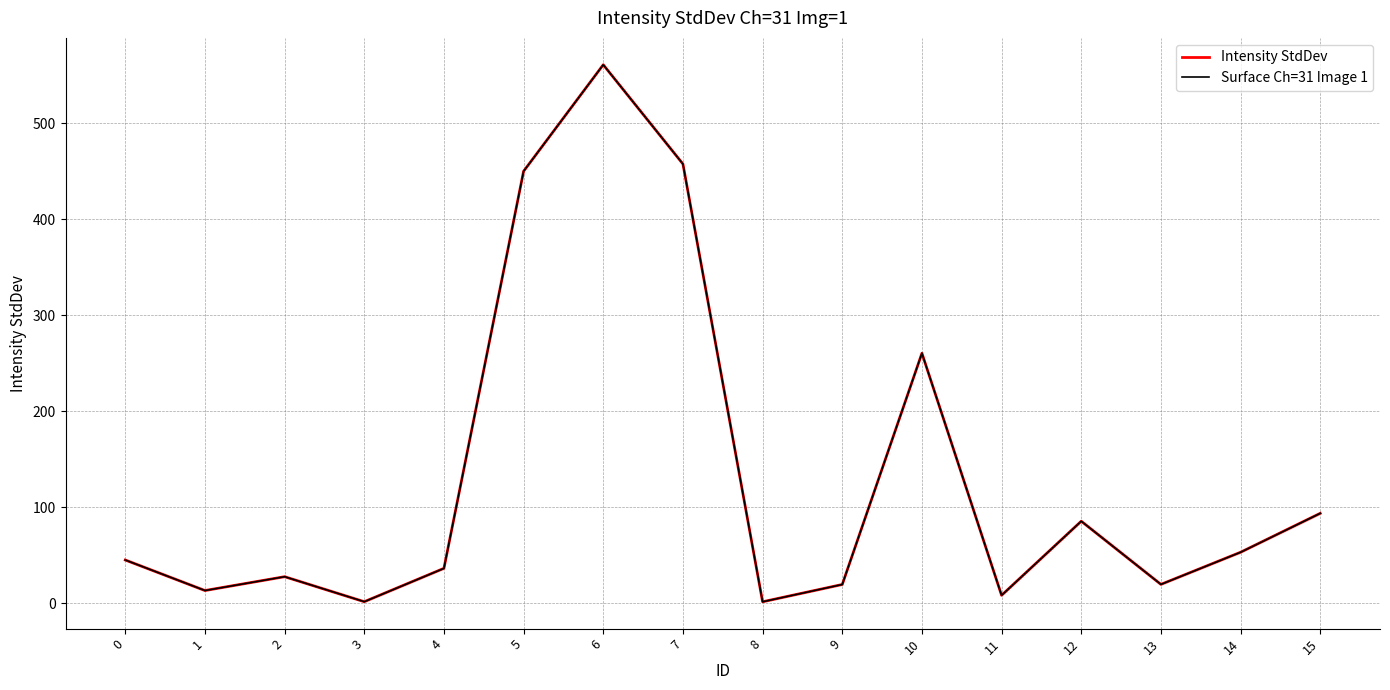

Does the chart have visible grid lines?

Yes